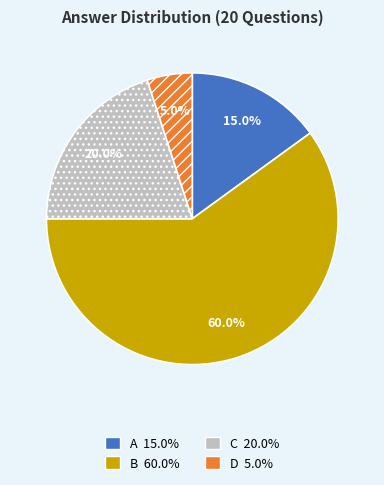

Combined, do C and B account for over 50%?

Yes